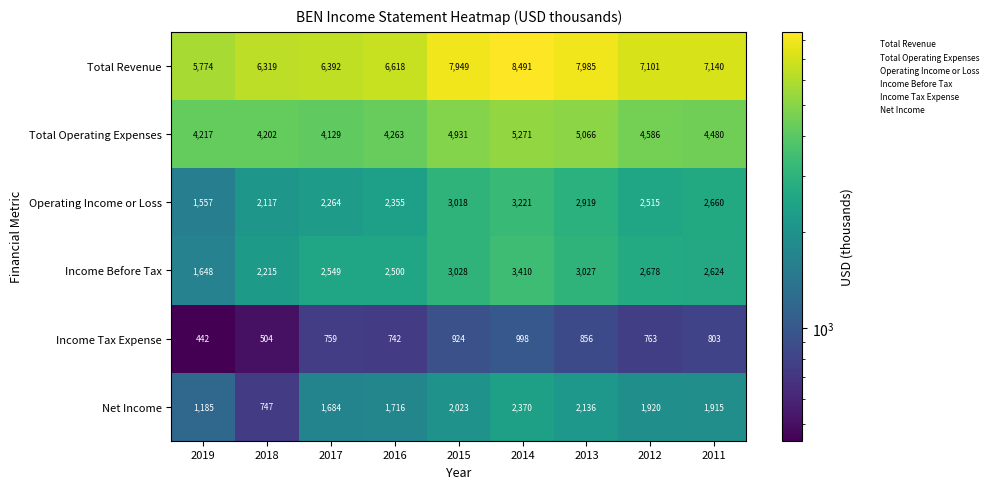

Is it true that Net Income equals 747 at 2018?

True